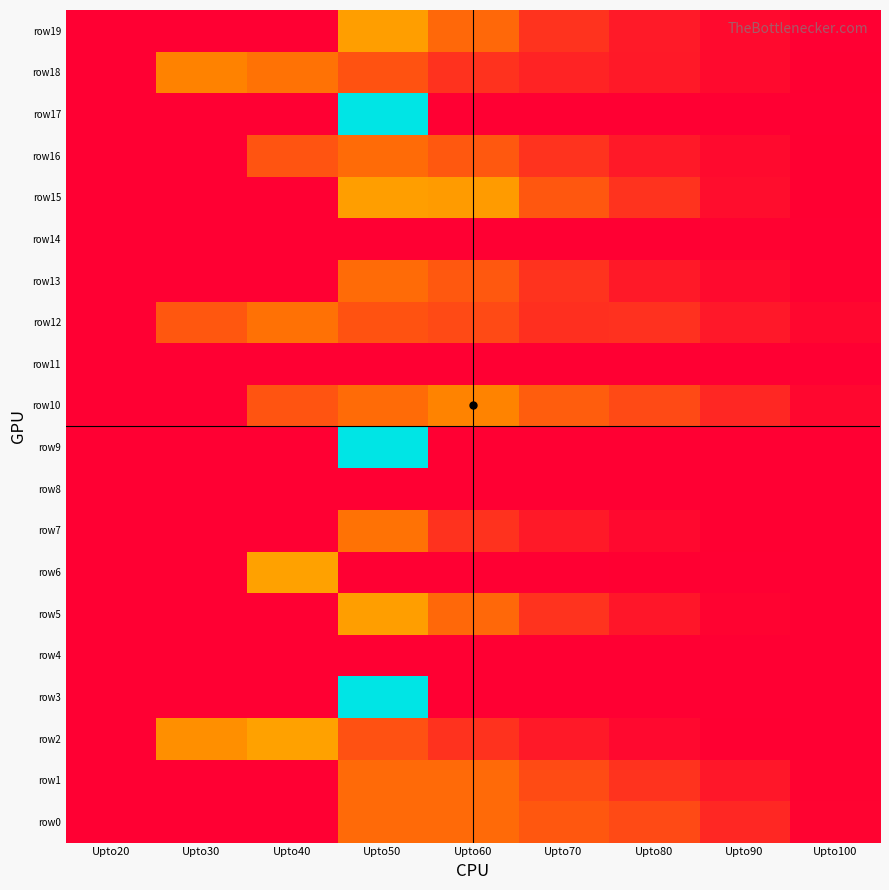

Between Upto50 and Upto100, which series saw the biggest shift?

row3